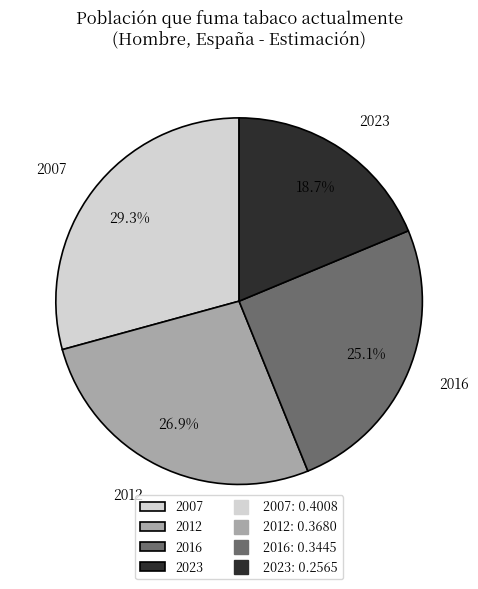

Is 2012 the majority of the pie?

No